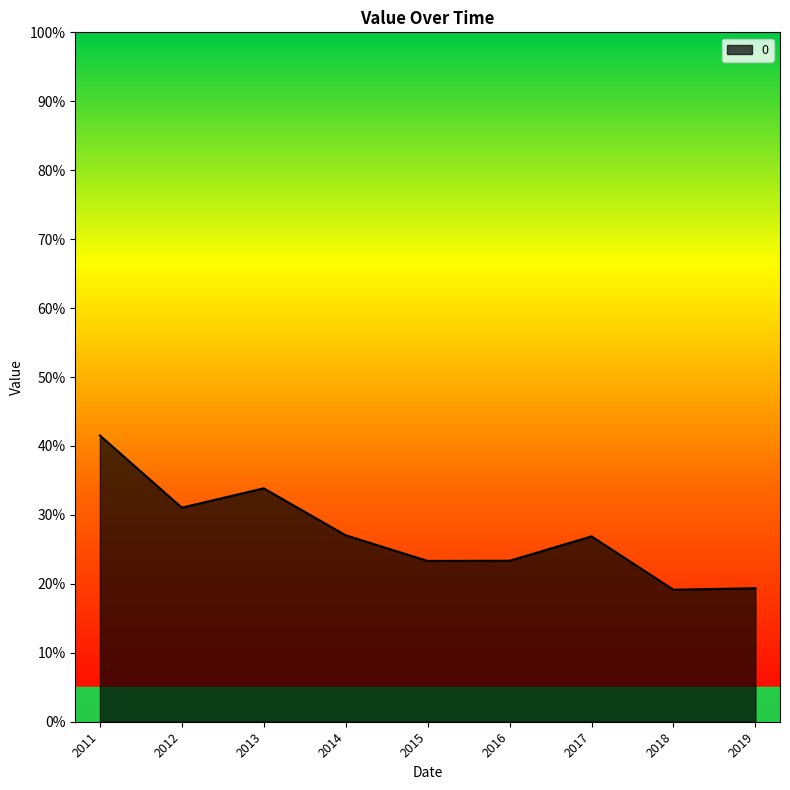

Rank the categories by value from highest to lowest.

2011, 2013, 2012, 2014, 2017, 2016, 2015, 2019, 2018